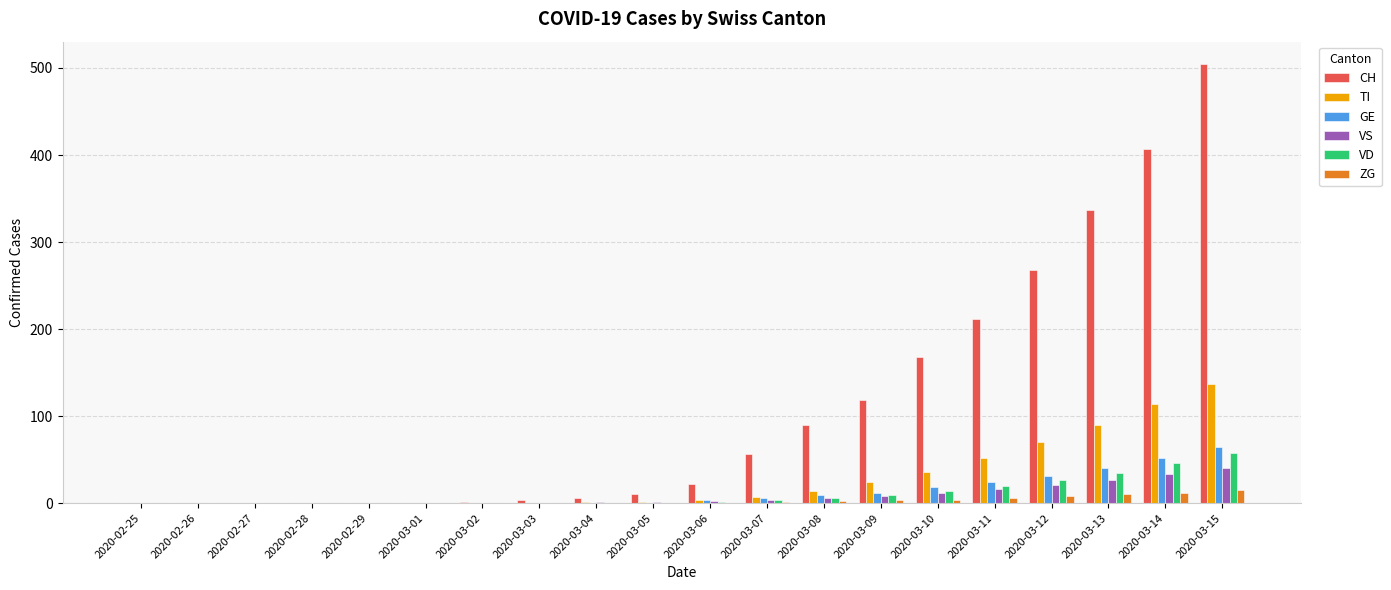

At which label is VS closest to 20?

2020-03-12